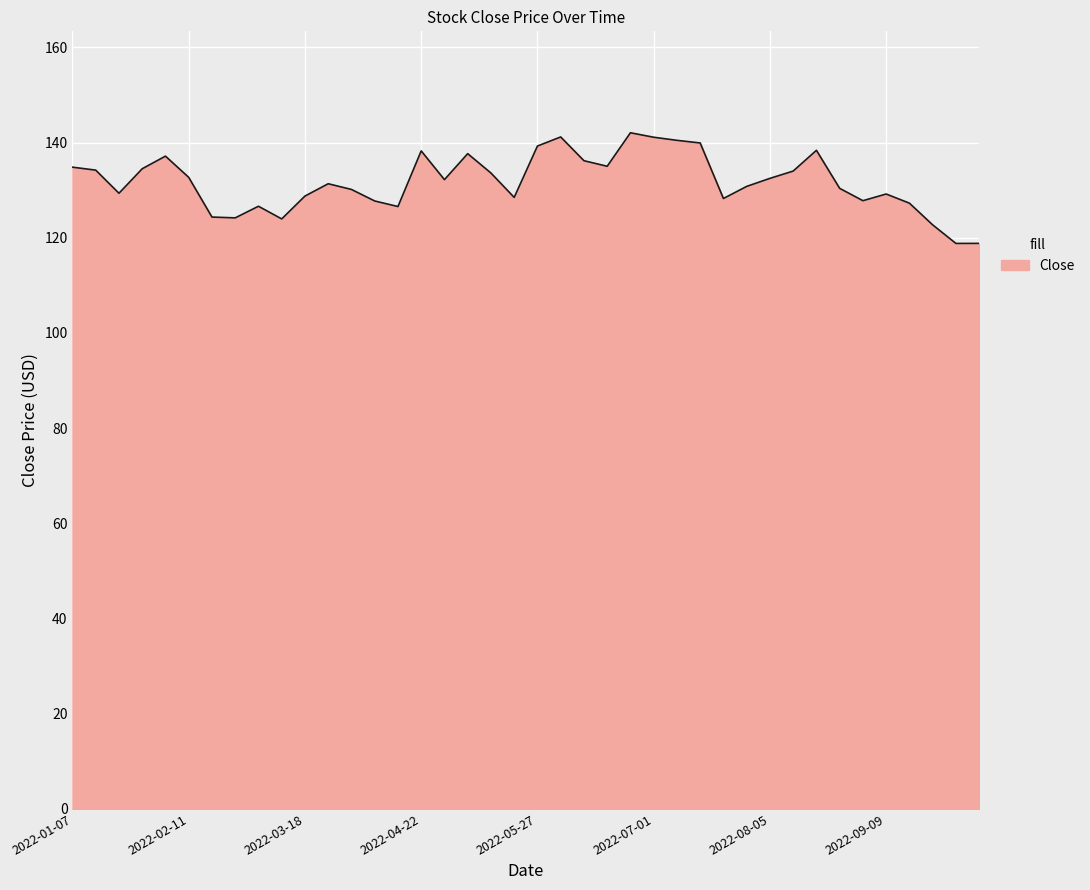

What is the maximum value shown in the chart?

142.1